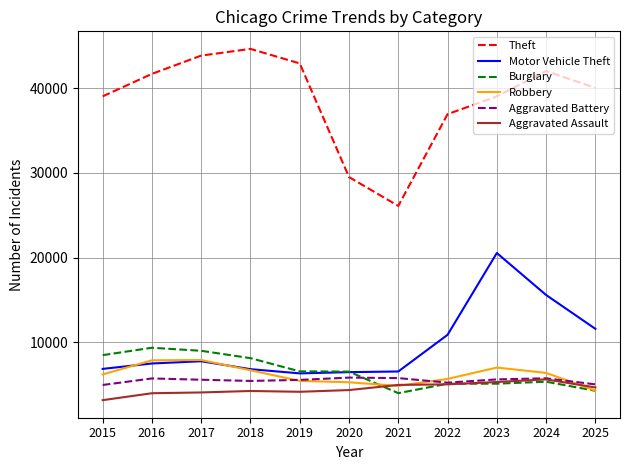

What is the greatest value displayed?

44662